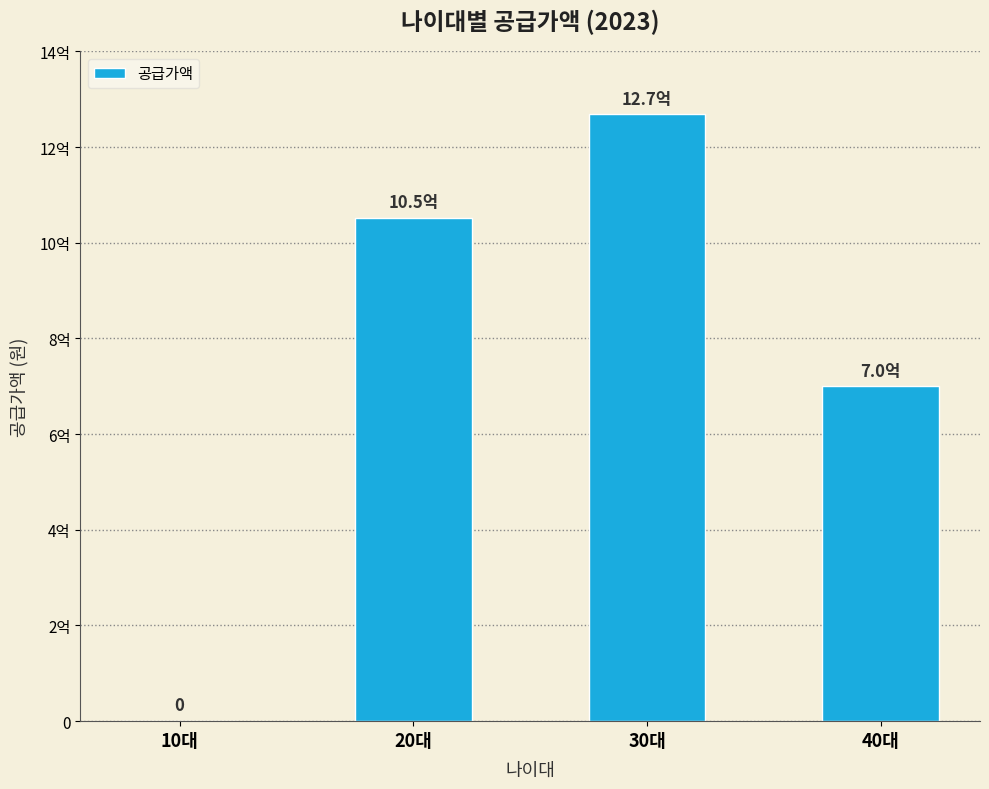

Are the bars horizontal?

No